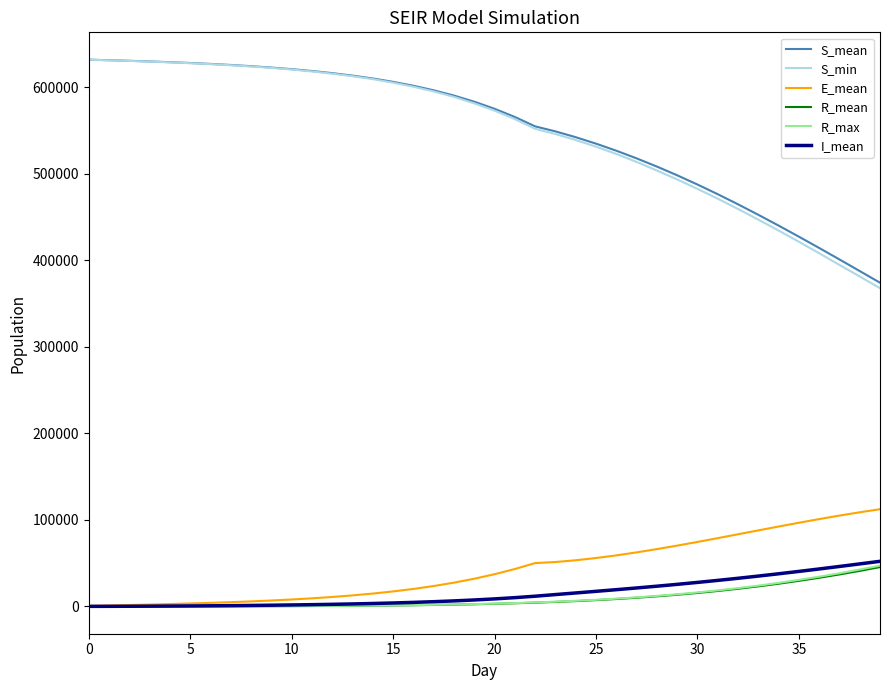

What is the maximum value for I_mean?

52115.8